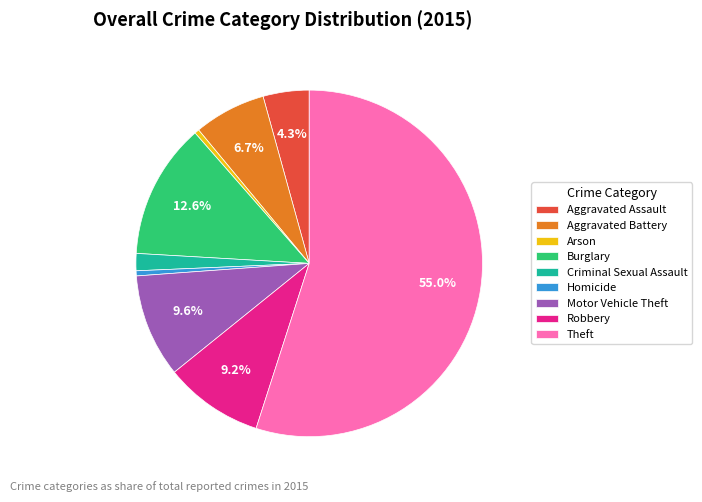

What percentage is NOT represented by Motor Vehicle Theft?

90.4%